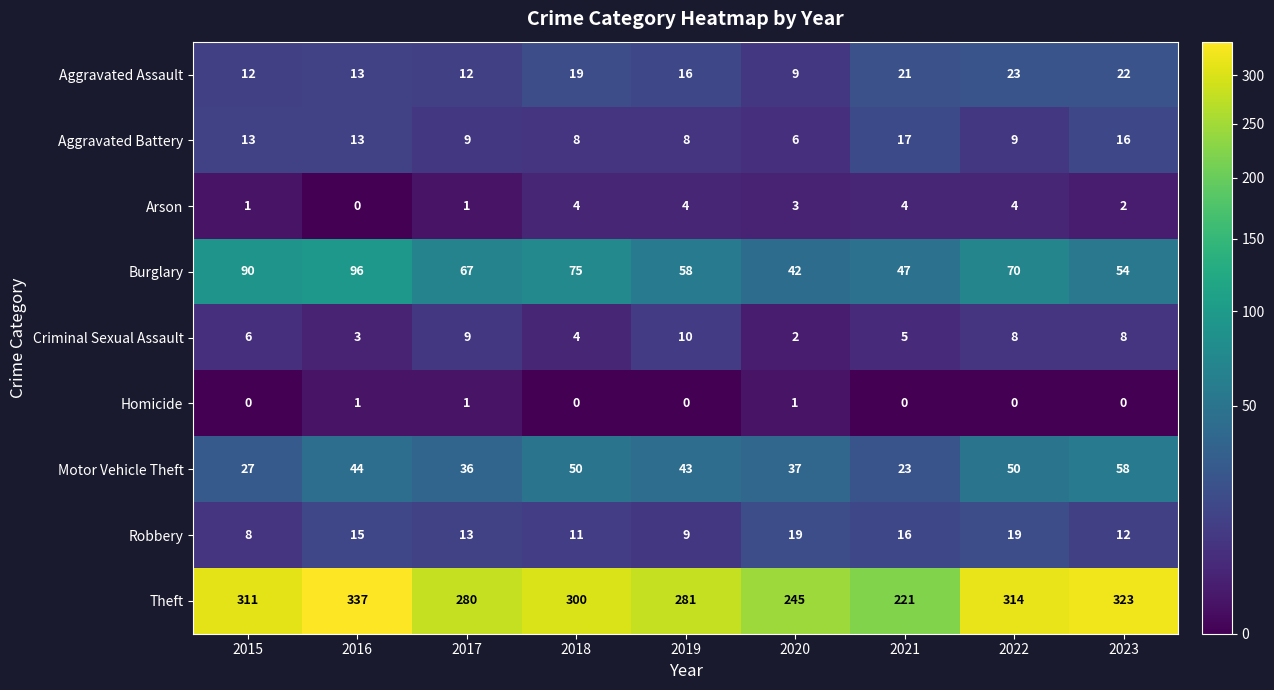

Between 2018 and 2022, which series saw the biggest shift?

Theft